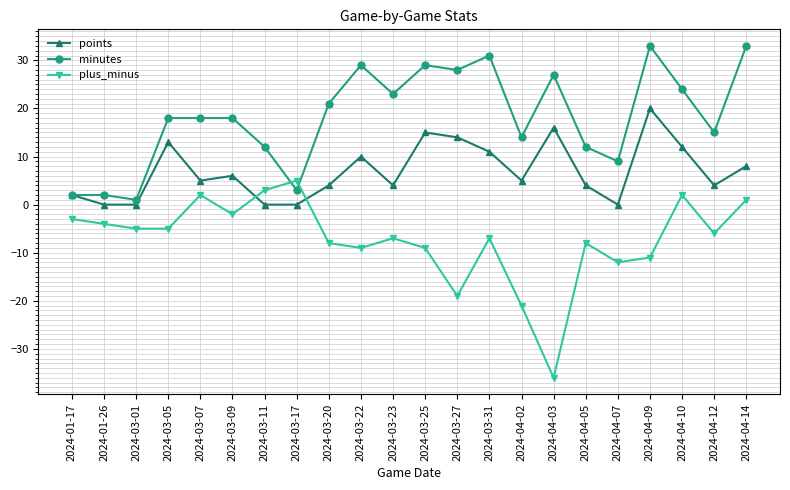

How many data points does each series have?

22